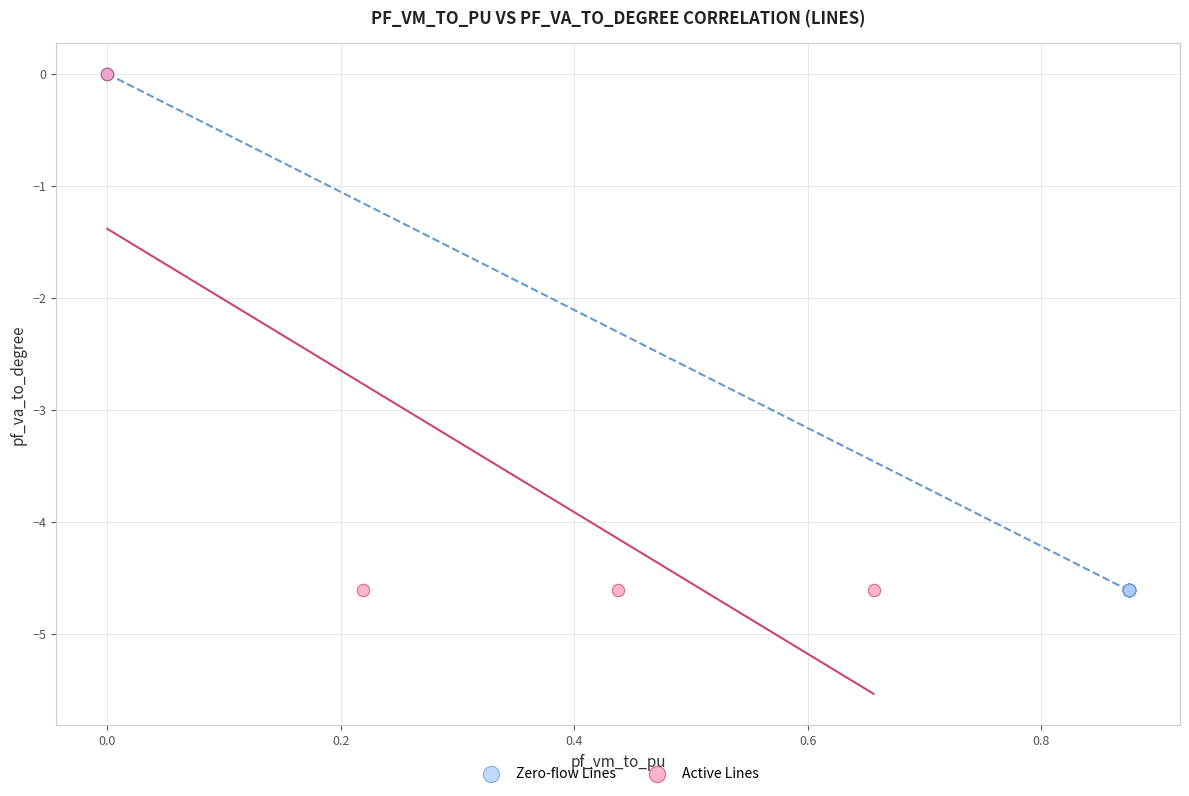

What are all the series names shown in the legend?

Zero-flow Lines, Active Lines